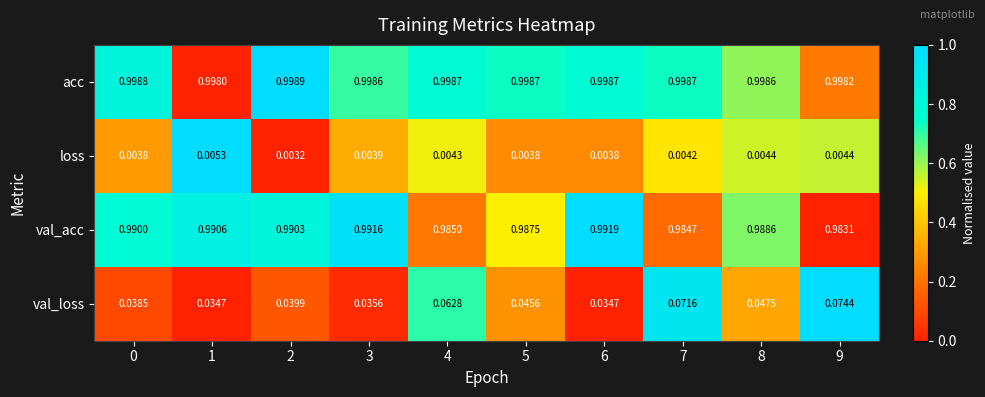

Rank the series at 9 from lowest to highest value.

loss, val_loss, val_acc, acc